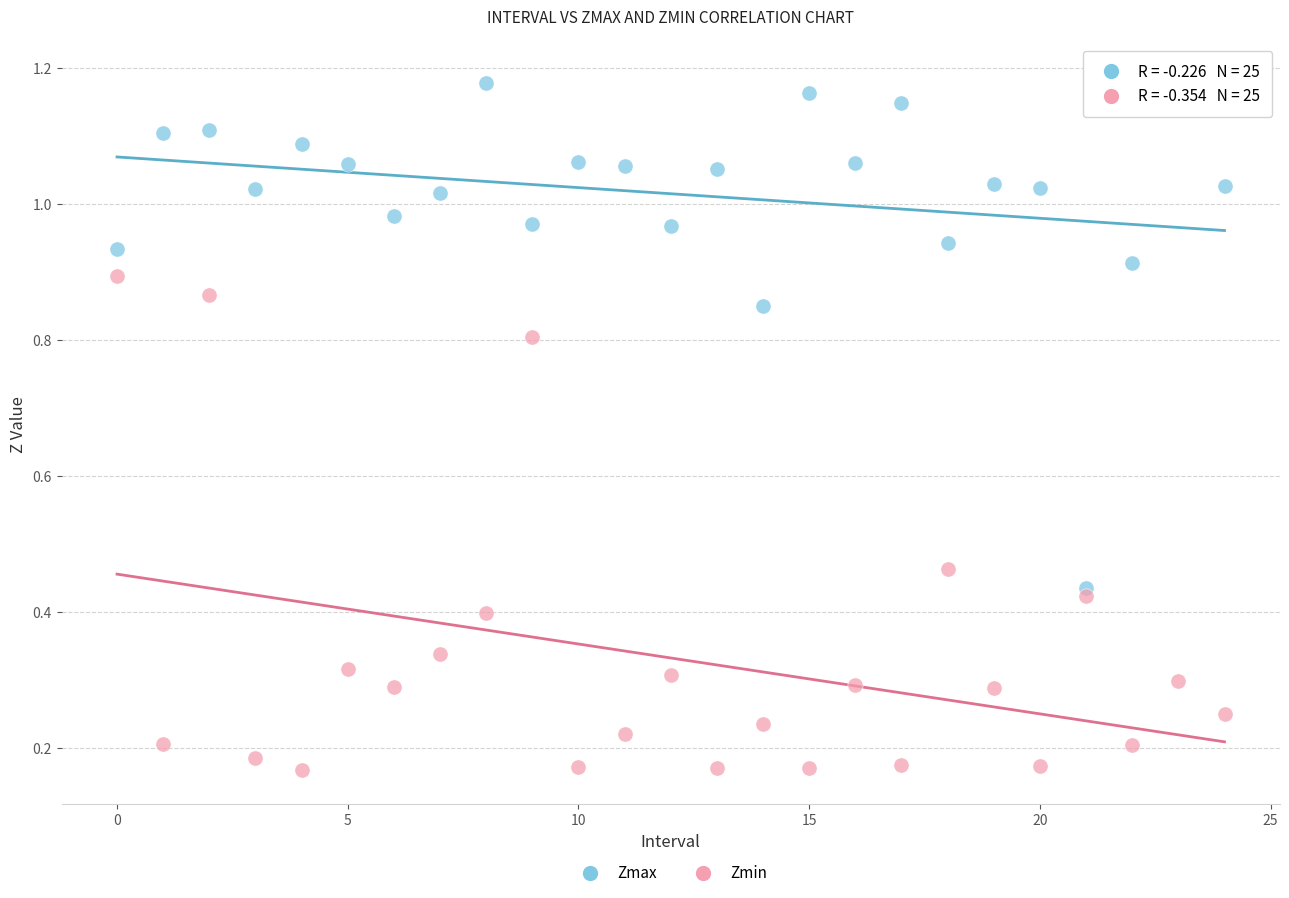

Which series contains the highest Y value?

Zmax